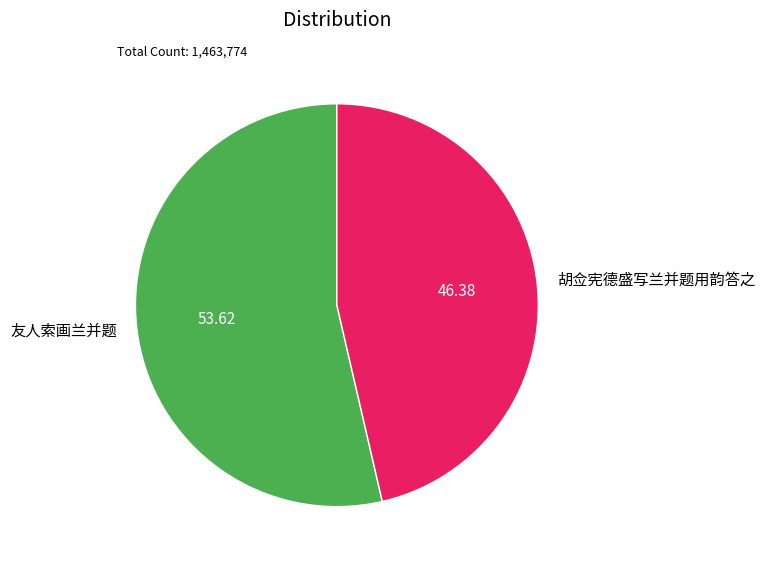

Do 友人索画兰并题 and 胡佥宪德盛写兰并题用韵答之 together represent more than half of the pie?

Yes